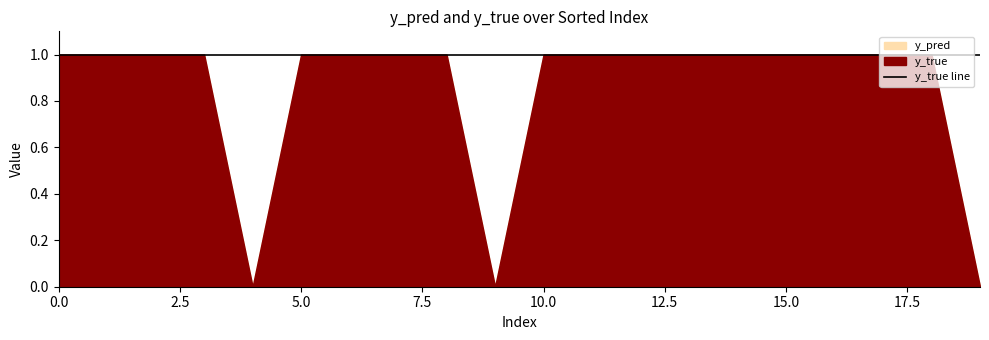

Which series has the widest spread of values?

y_pred